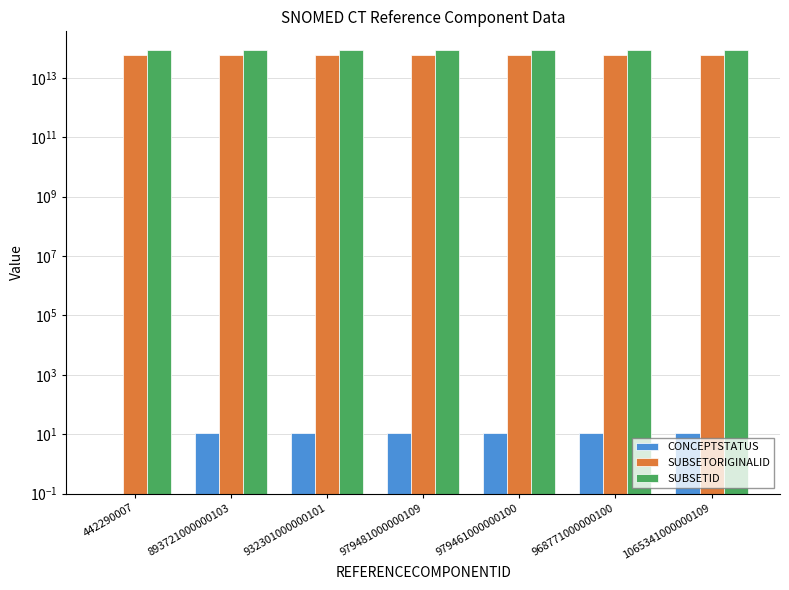

Is it true that SUBSETID equals 84371000000136 at 932301000000101?

True